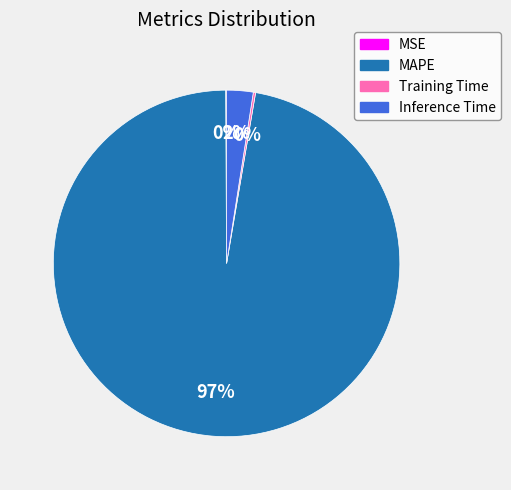

What is the majority slice?

MAPE